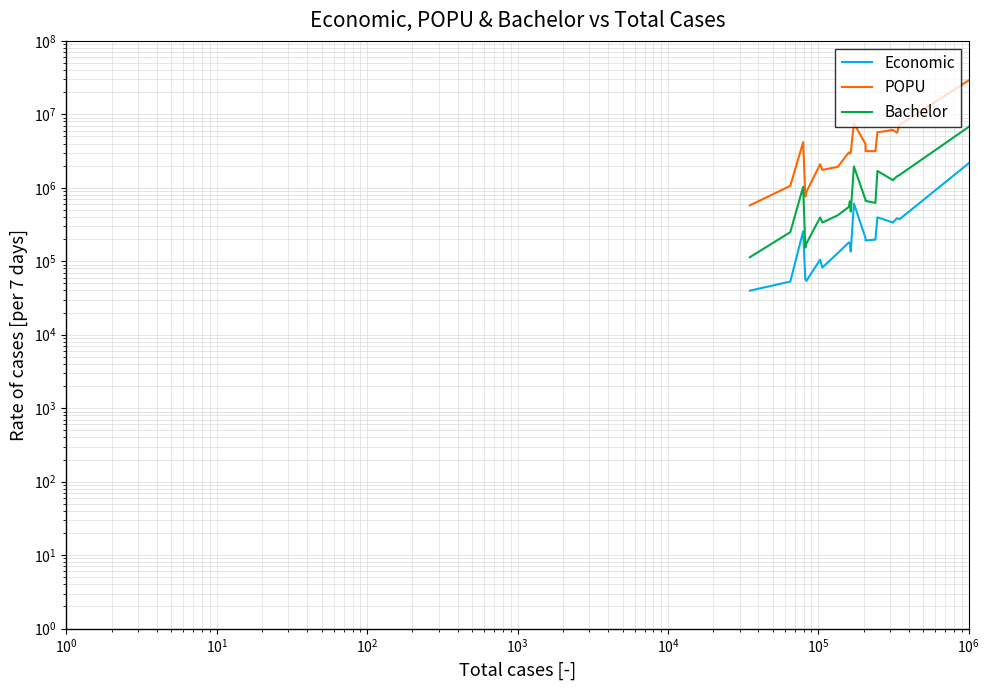

Which series has the largest range (max minus min)?

POPU